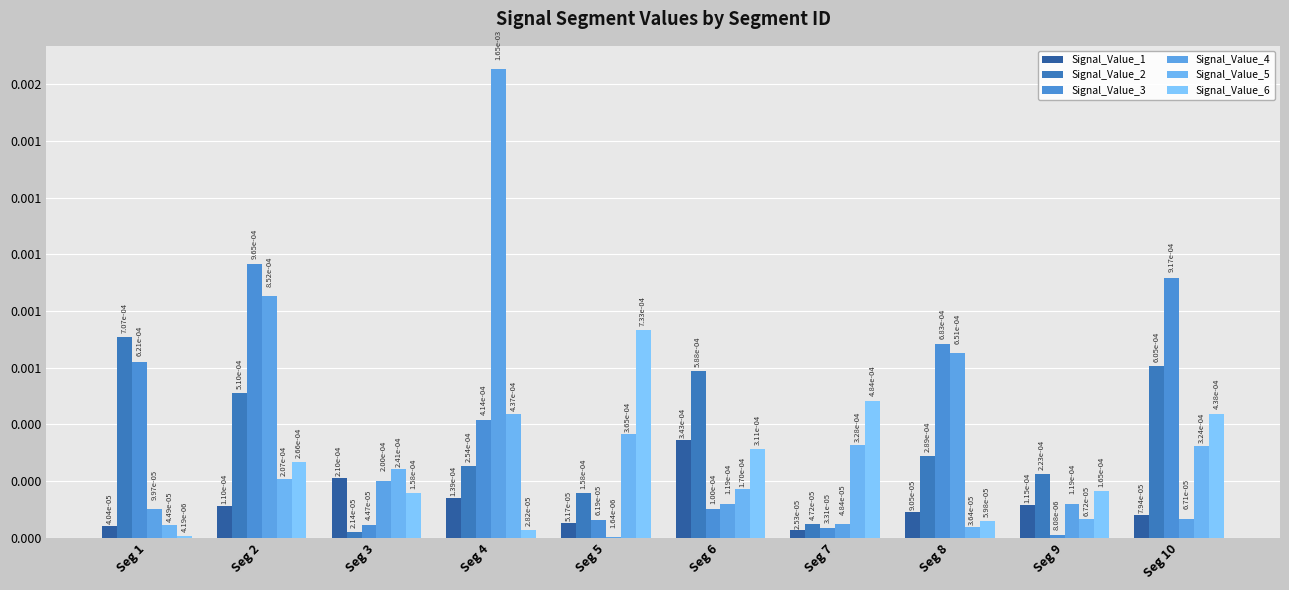

The value of Signal_Value_6 at Seg 9 is 0.0. True or false?

False